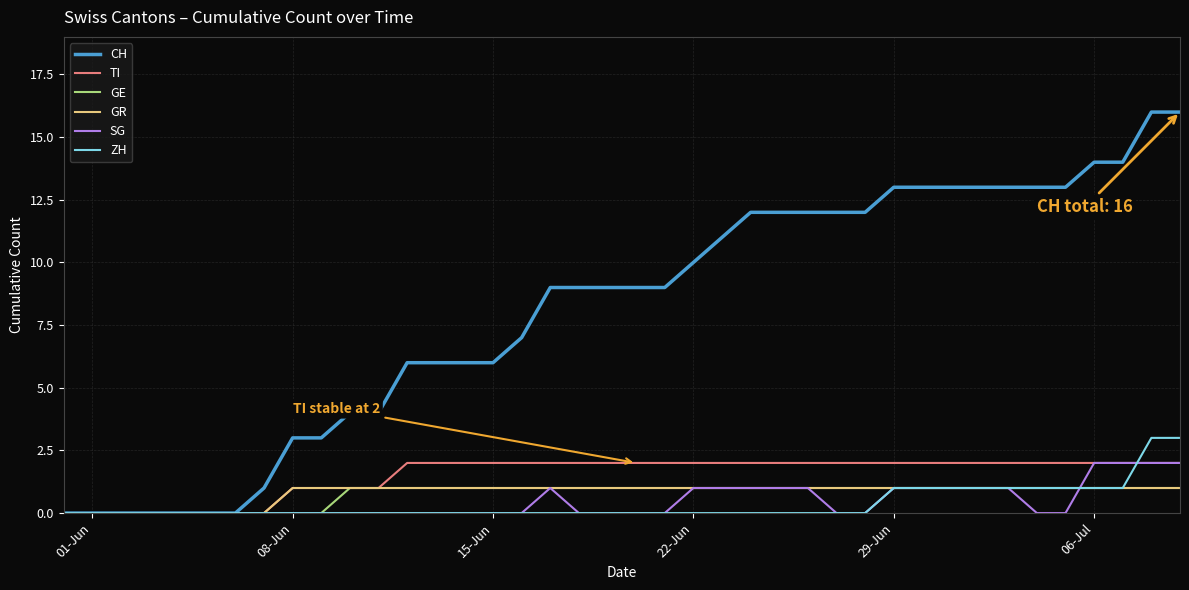

Reading left to right, extract all data points from this chart.

CH: 0	0	0	0	0	0	0	1	3	3	4	4	6	6	6	6	7	9	9	9	9	9	10	11	12	12	12	12	12	13	13	13	13	13	13	13	14	14	16	16
TI: 0	0	0	0	0	0	0	0	1	1	1	1	2	2	2	2	2	2	2	2	2	2	2	2	2	2	2	2	2	2	2	2	2	2	2	2	2	2	2	2
GE: 0	0	0	0	0	0	0	0	0	0	1	1	1	1	1	1	1	1	1	1	1	1	1	1	1	1	1	1	1	1	1	1	1	1	1	1	1	1	1	1
GR: 0	0	0	0	0	0	0	0	1	1	1	1	1	1	1	1	1	1	1	1	1	1	1	1	1	1	1	1	1	1	1	1	1	1	1	1	1	1	1	1
SG: 0	0	0	0	0	0	0	0	0	0	0	0	0	0	0	0	0	1	0	0	0	0	1	1	1	1	1	0	0	1	1	1	1	1	0	0	2	2	2	2
ZH: 0	0	0	0	0	0	0	0	0	0	0	0	0	0	0	0	0	0	0	0	0	0	0	0	0	0	0	0	0	1	1	1	1	1	1	1	1	1	3	3